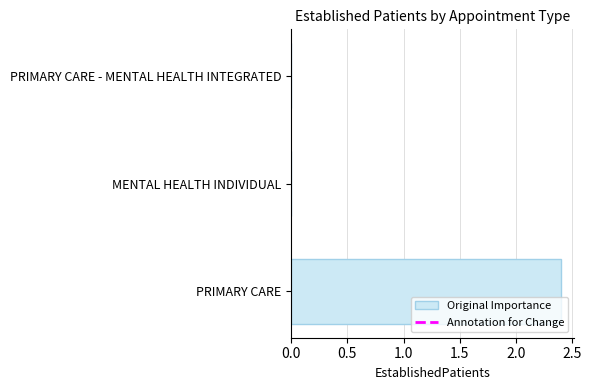

The chart shows a value of 3.3 at PRIMARY CARE. True or false?

False